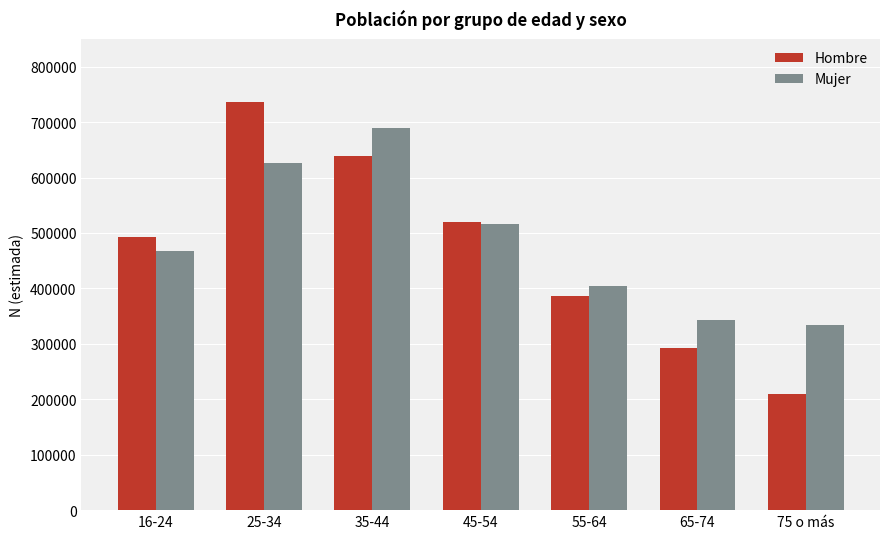

What is the label of the 5th bar from the left?

55-64